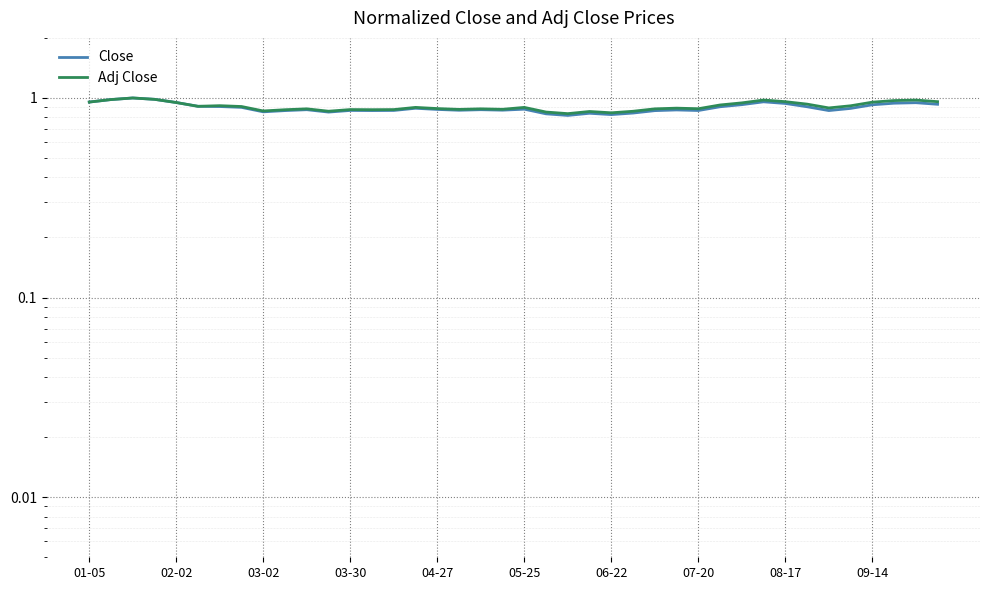

Rank the series by their average value, from highest to lowest.

Adj Close, Close